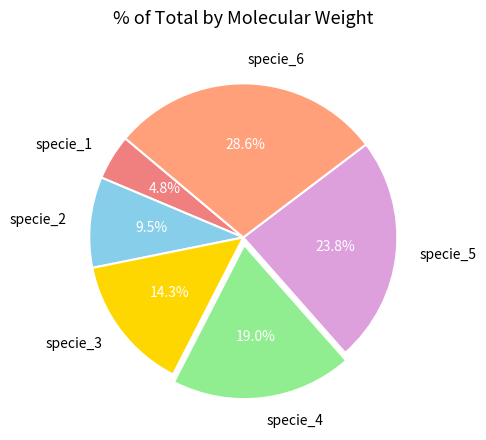

To the nearest percent, what is the difference between the largest and smallest slice percentages?

24%